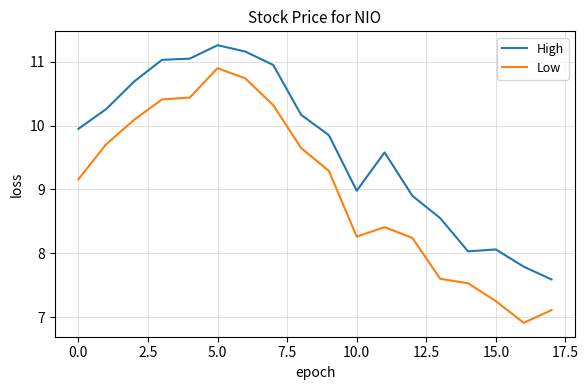

Which series has the largest total across all categories?

High